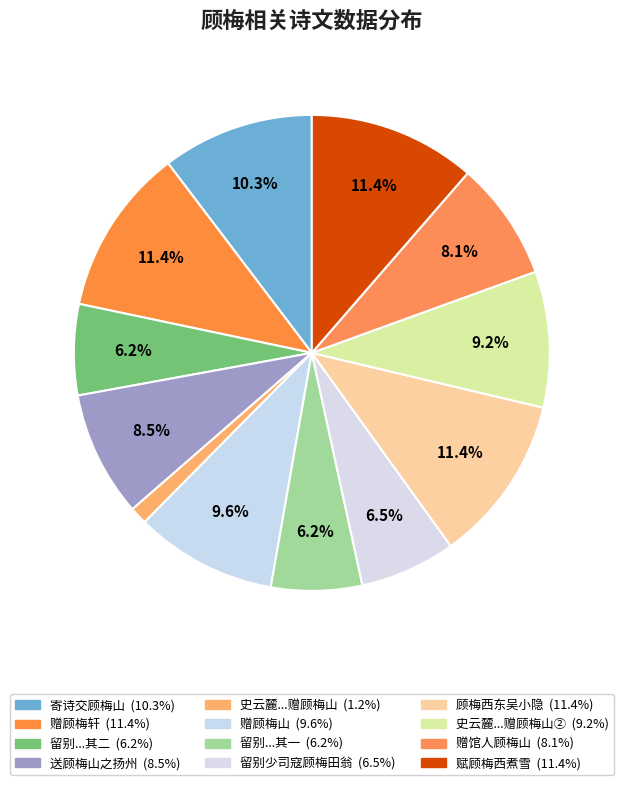

How many segments does this pie chart have?

12